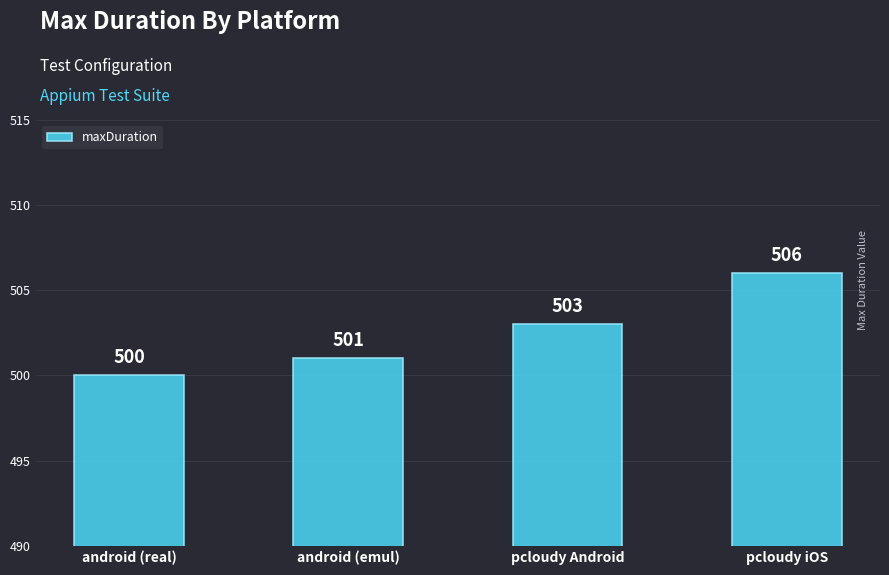

Rank the categories by value from highest to lowest.

pcloudy iOS, pcloudy Android, android (emul), android (real)